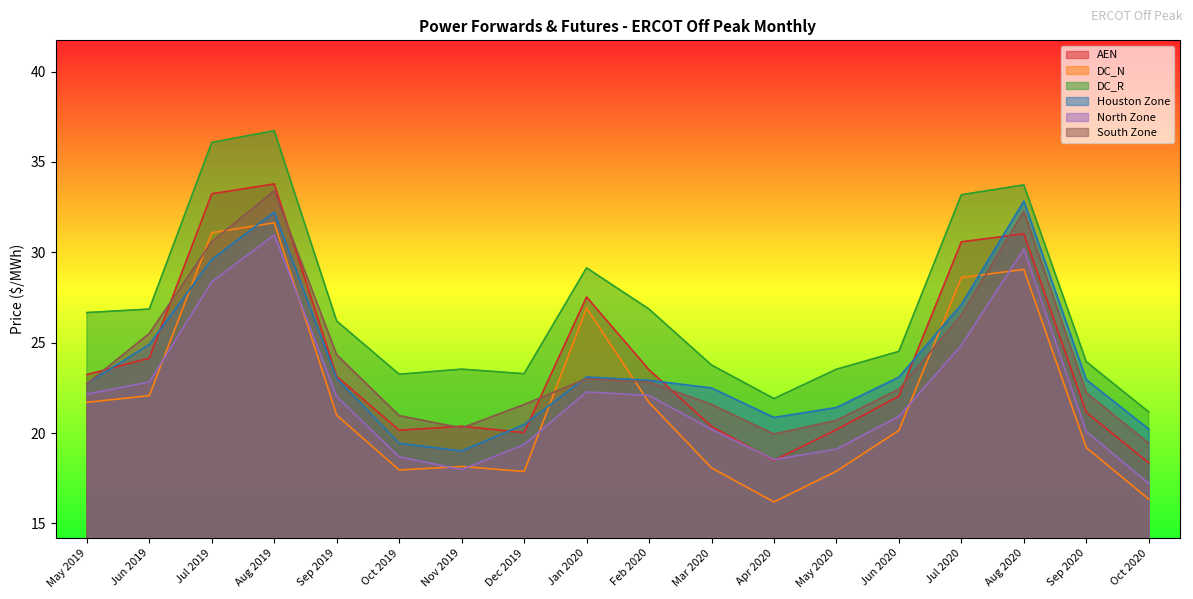

Count the number of data series in this chart.

6